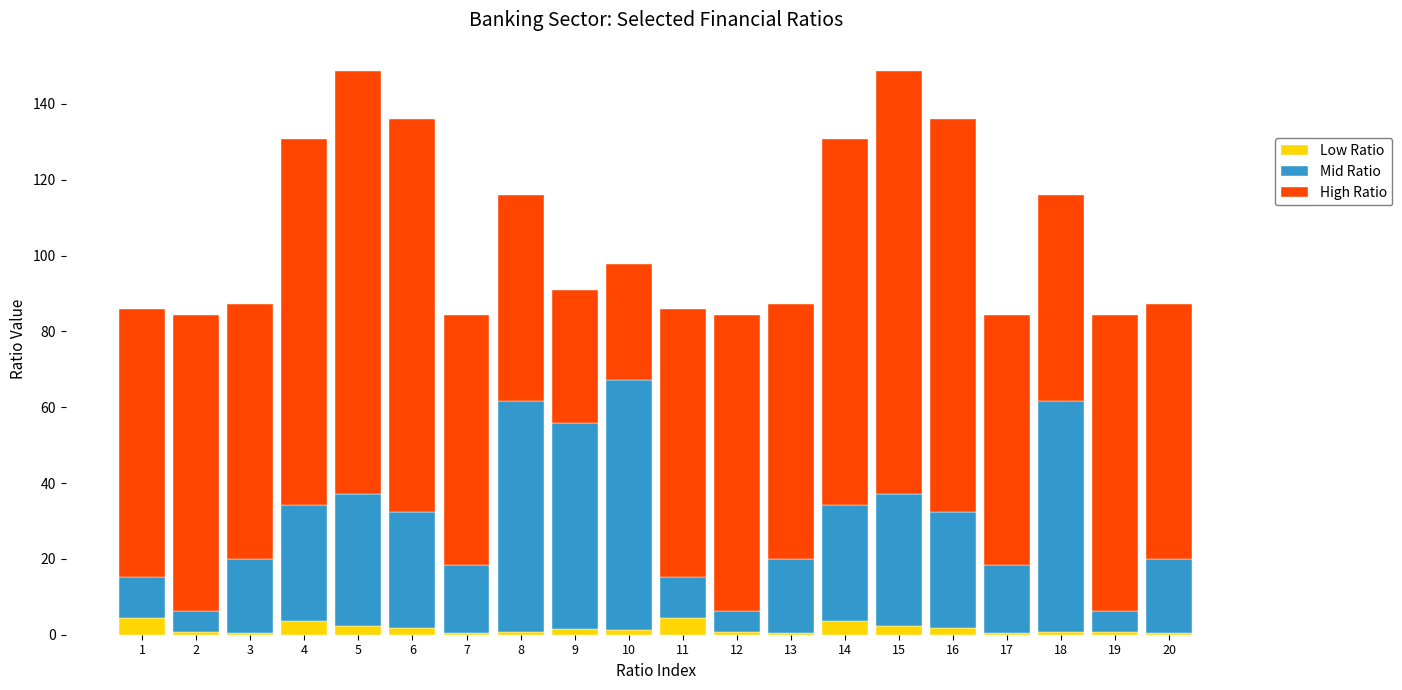

How many distinct data groups are displayed?

3